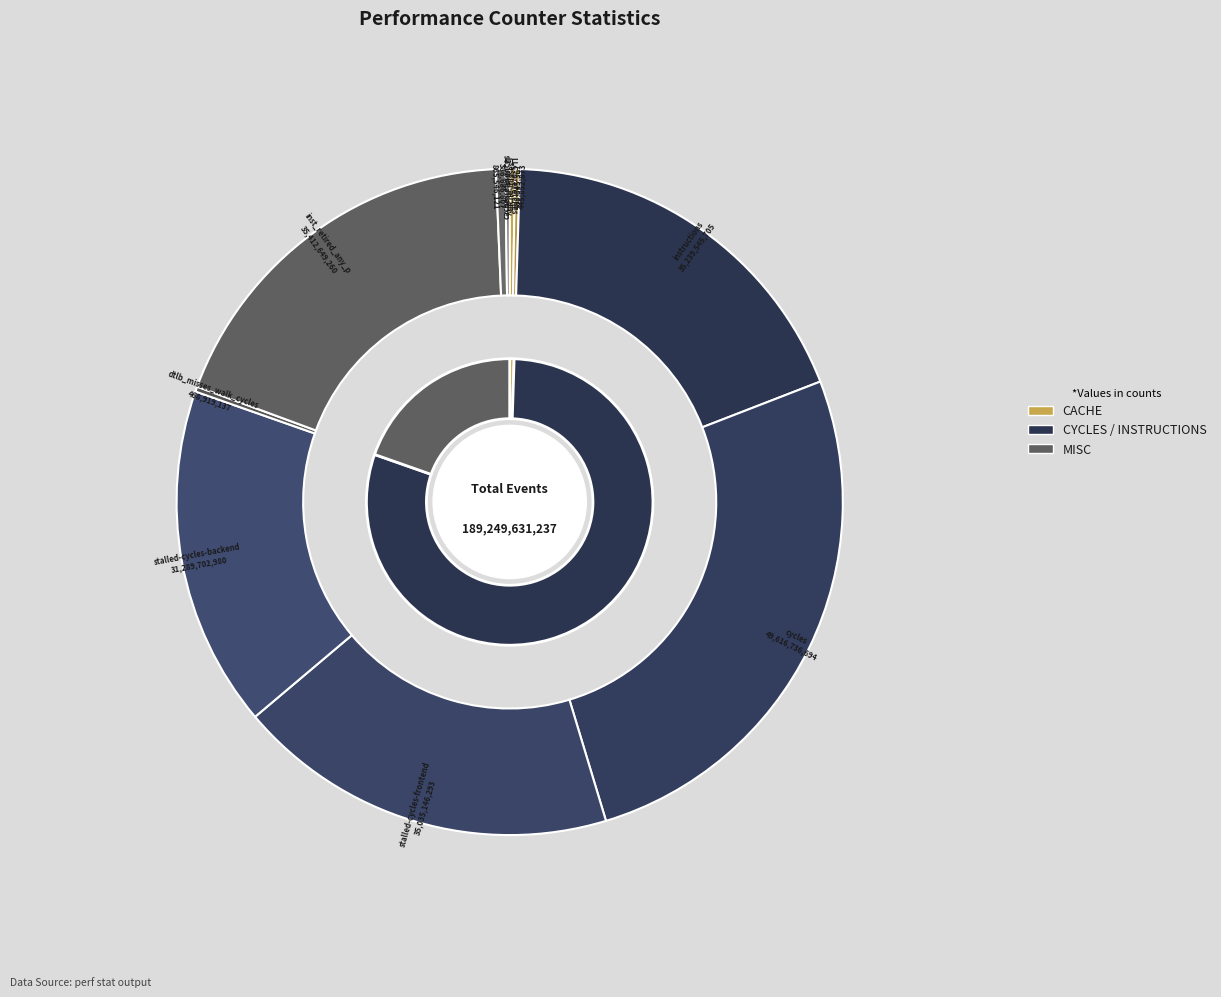

What percentage is NOT represented by cache-references?

99.7%